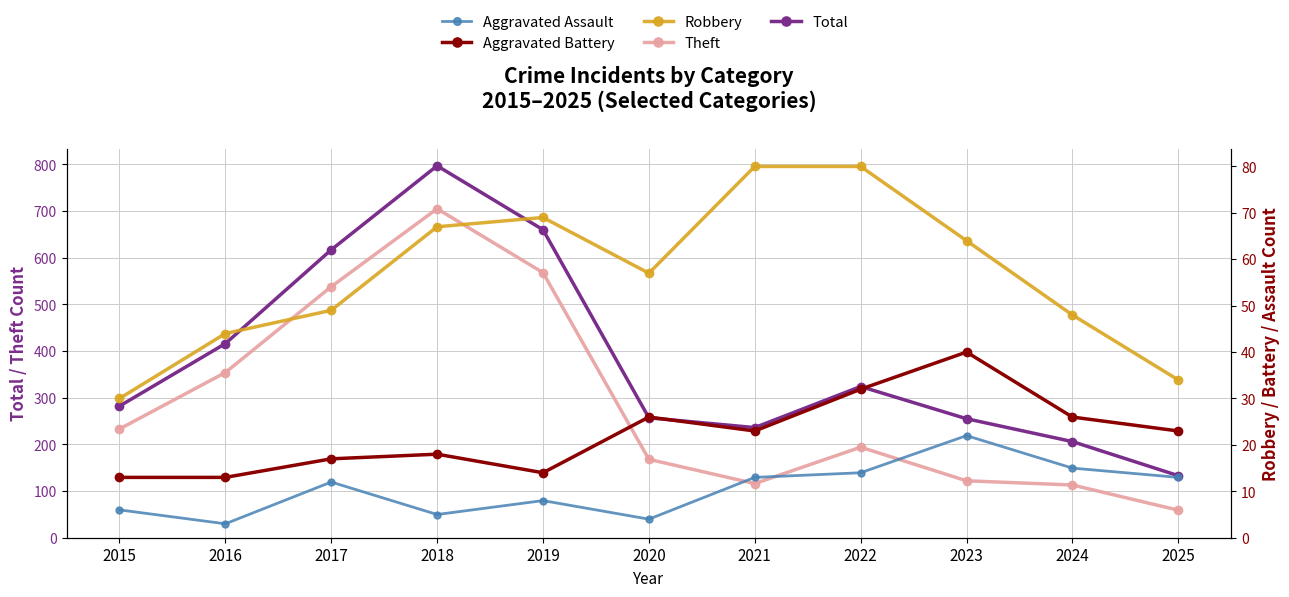

In Aggravated Assault, how many points are higher than both neighbors (excluding endpoints)?

3